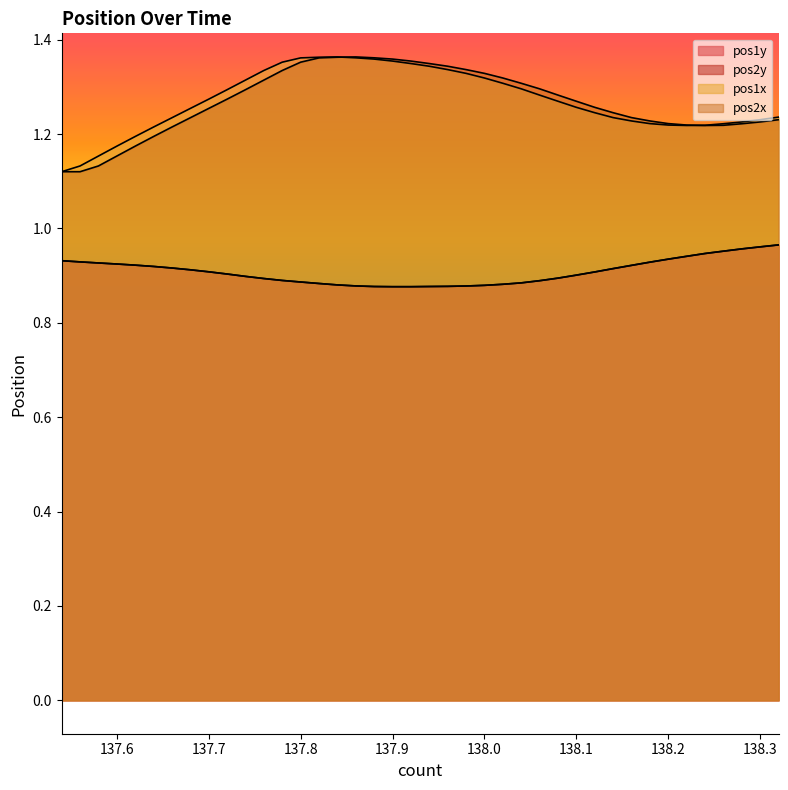

At which label does pos2y reach its peak?

138.32